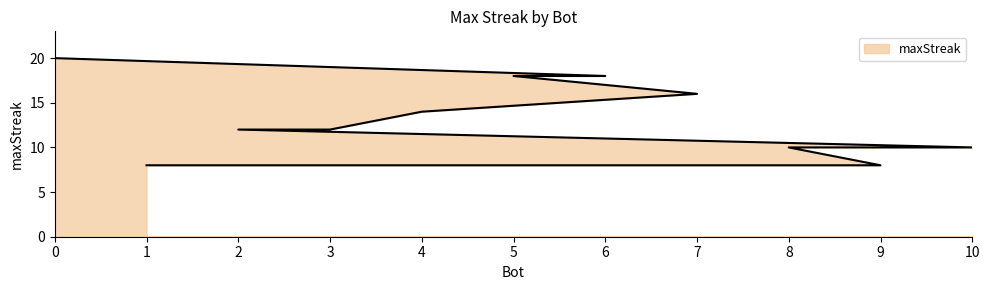

Count the values in the range 10 to 18.

8